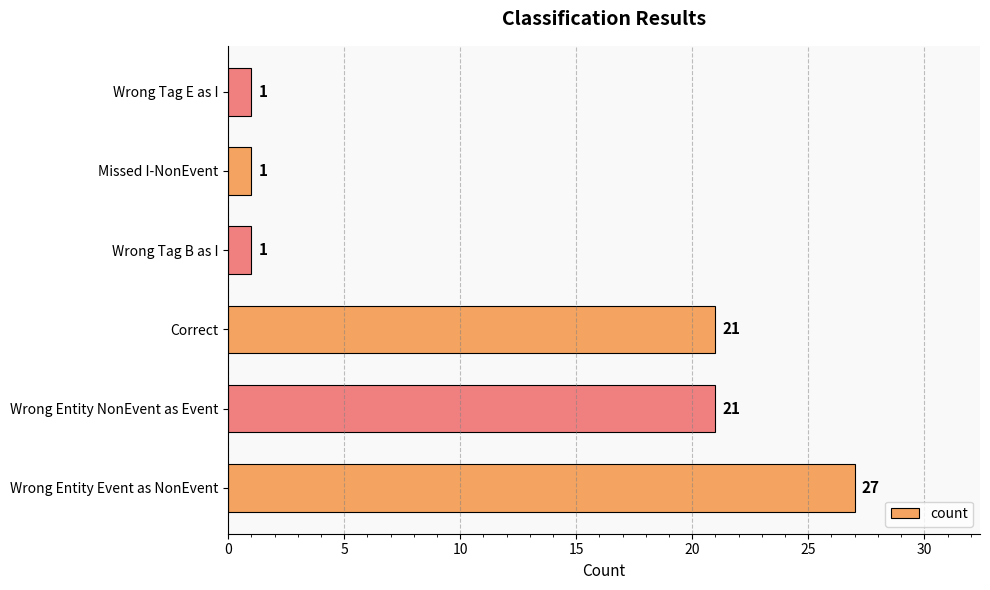

True or false: the data shows 35 at Correct.

False